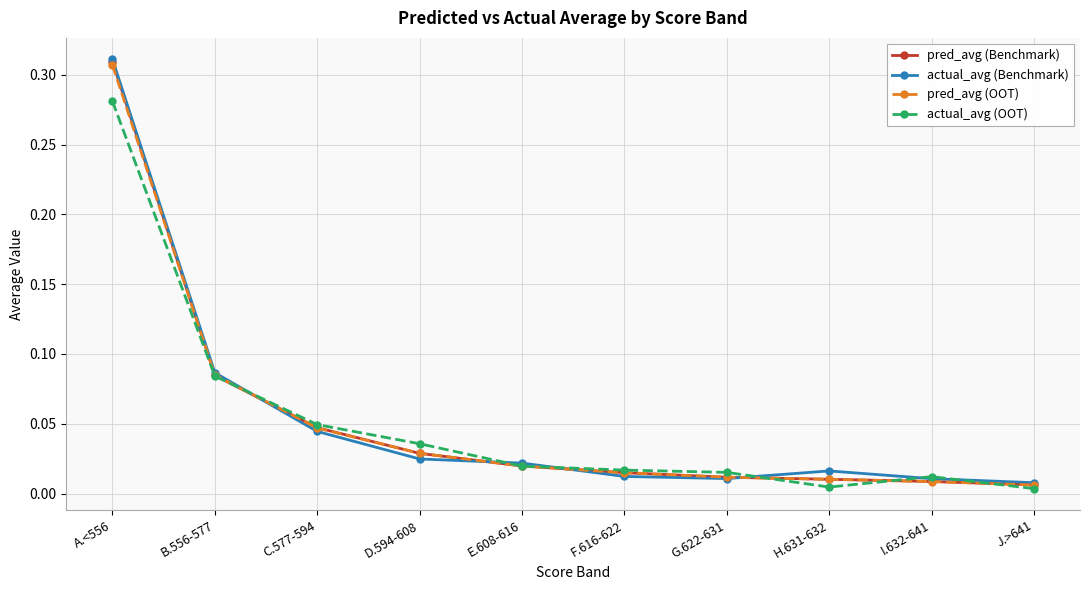

True or false: pred_avg (OOT) and actual_avg (Benchmark) cross at least once.

True